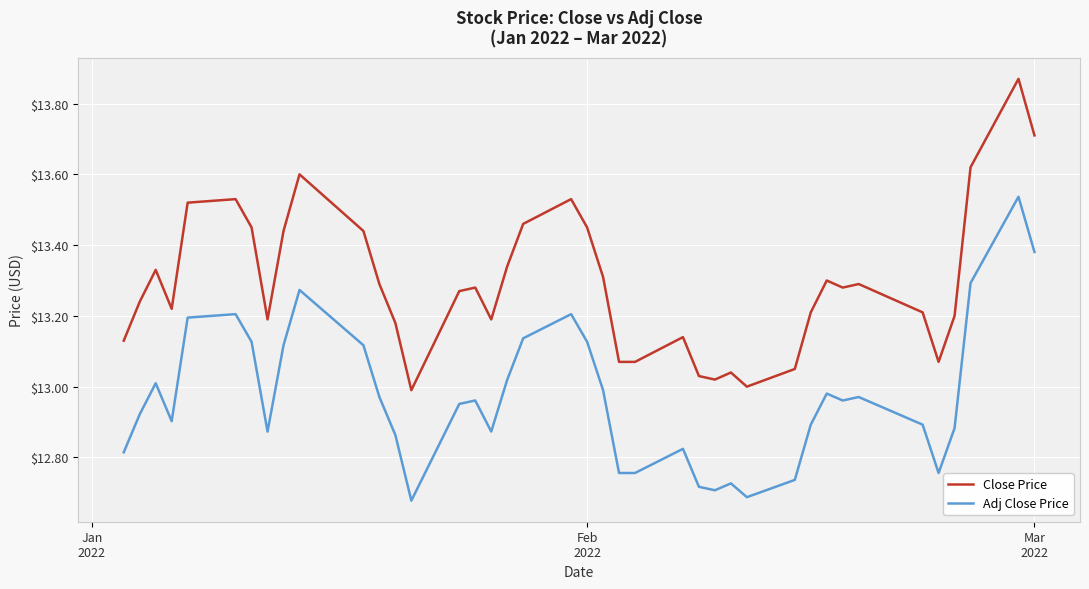

Which series has the largest total across all categories?

Close Price